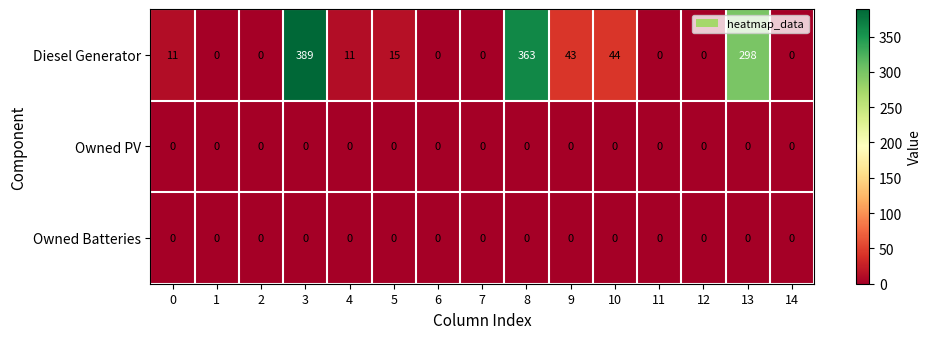

The Owned PV series shows 0 at 1. True or false?

True